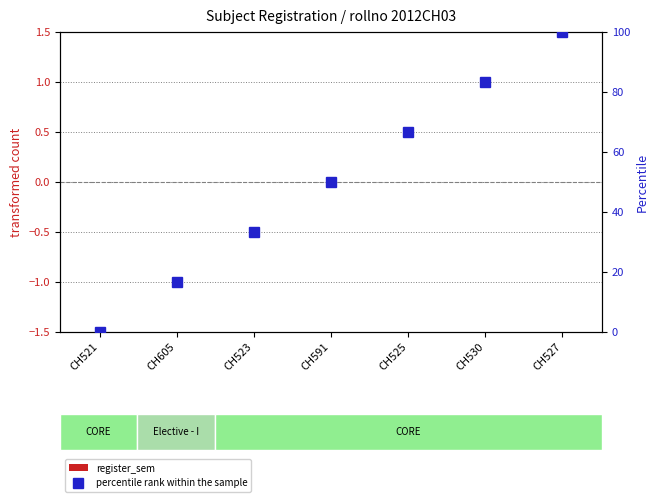

What is the difference between the highest and lowest values at CH591?

50.0